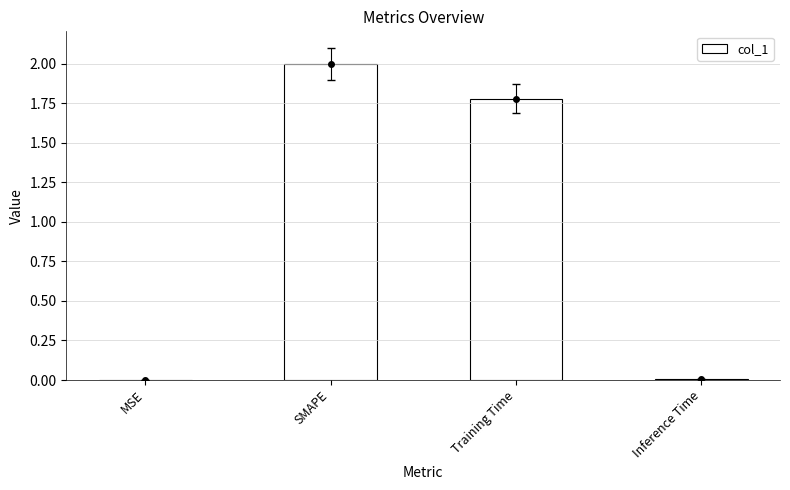

At which label is the value closest to 1?

Training Time